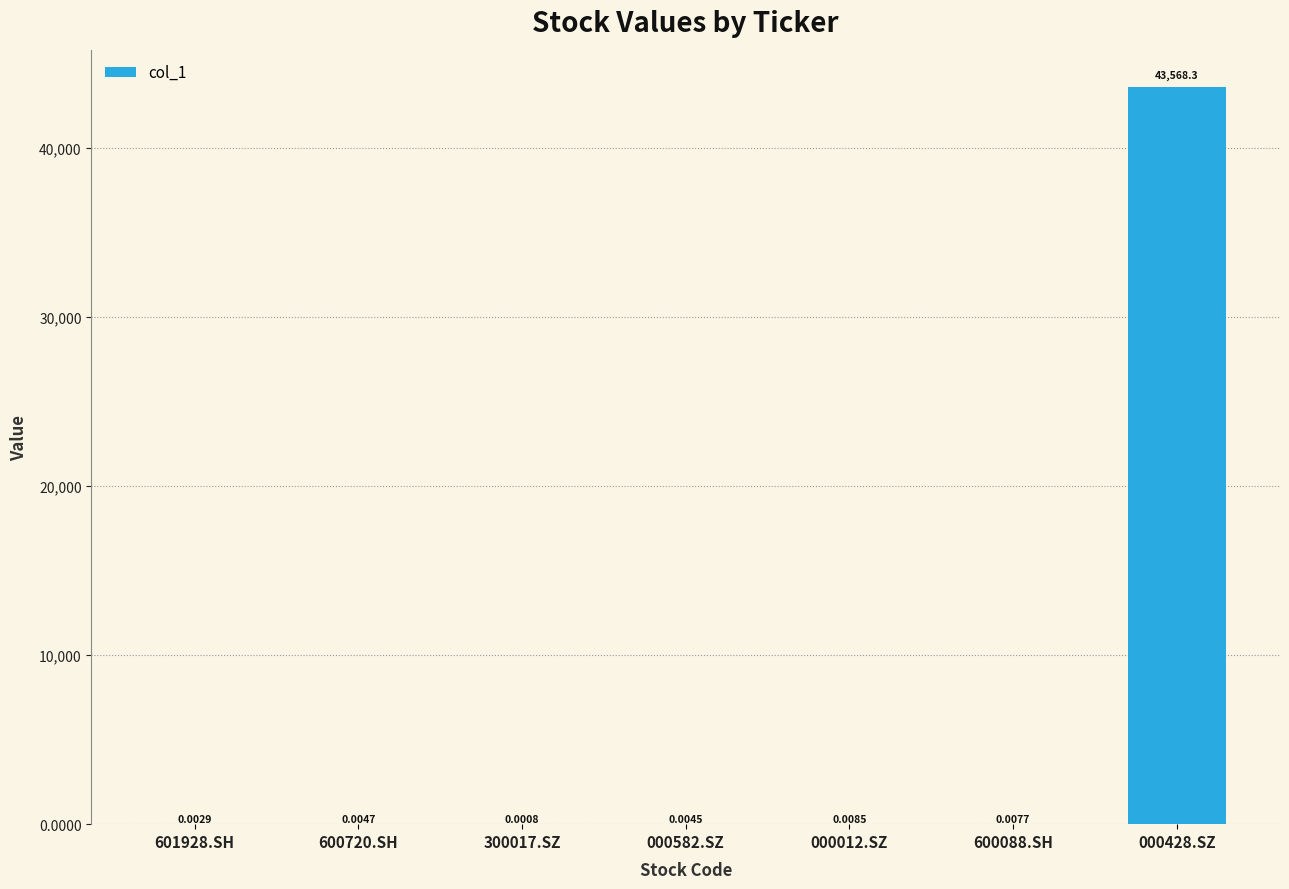

Between 601928.SH and 000012.SZ, which is larger?

000012.SZ